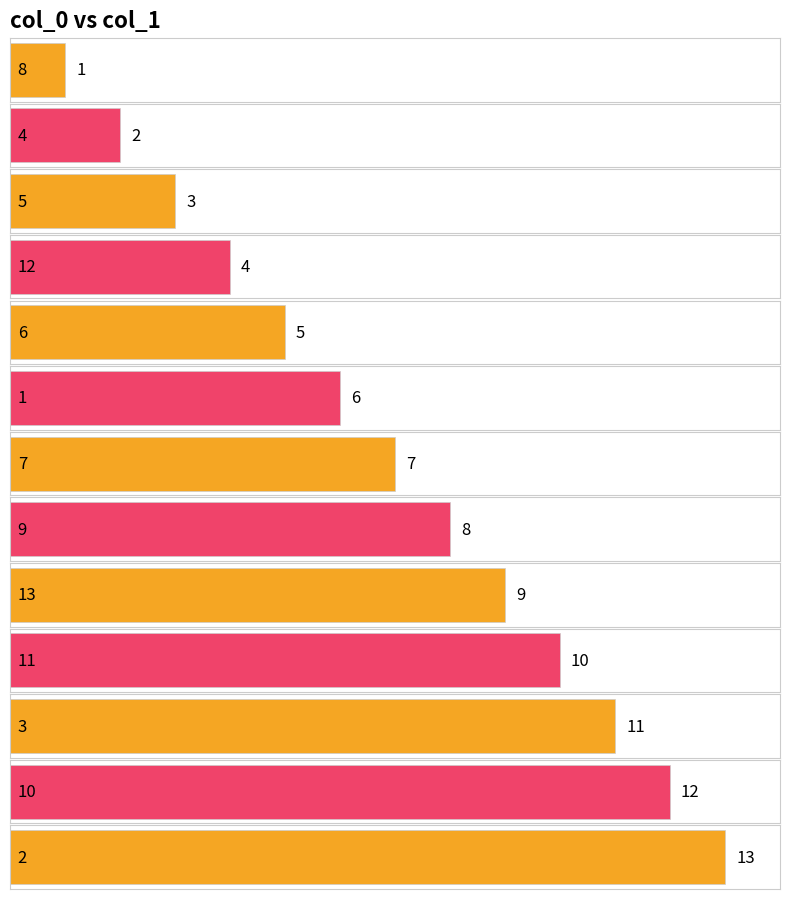

Reading right to left, extract all data points from this chart.

2=13	10=12	3=11	11=10	13=9	9=8	7=7	1=6	6=5	12=4	5=3	4=2	8=1